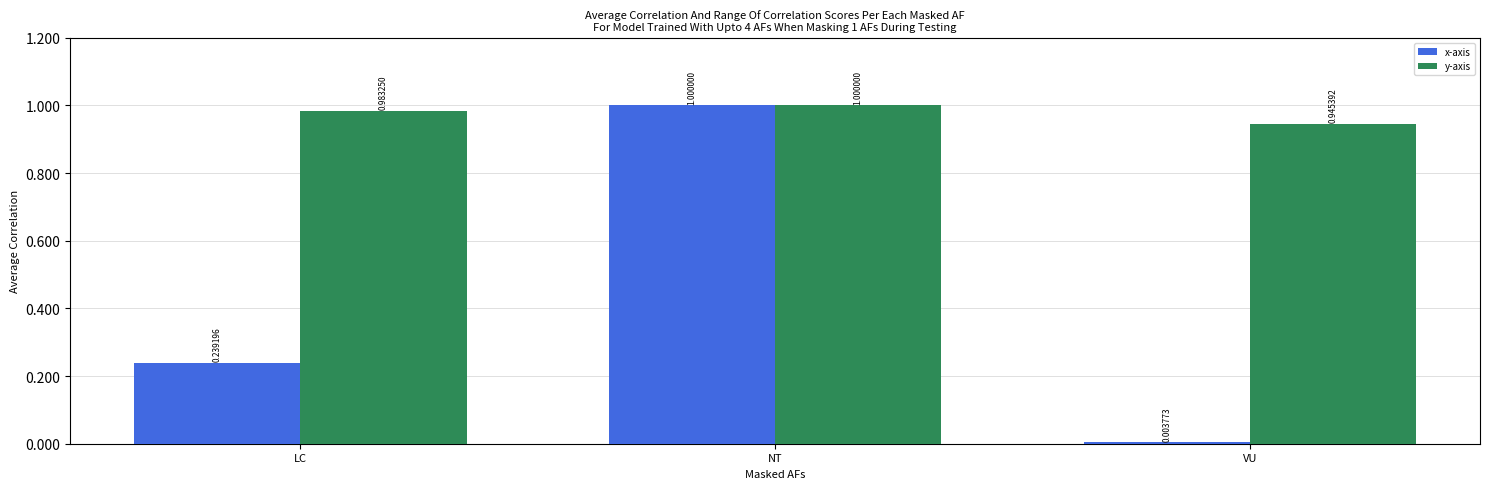

At how many categories does at least one series exceed 0?

3